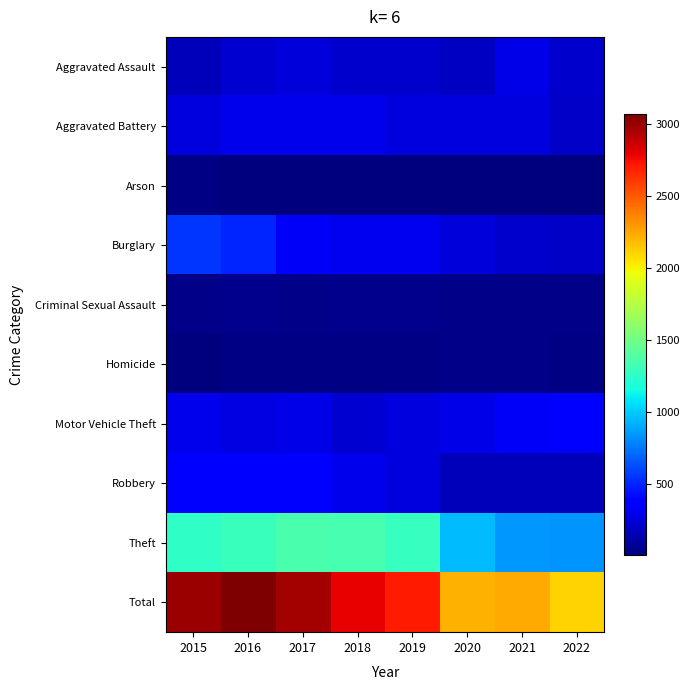

What is the maximum value shown in the chart?

3071